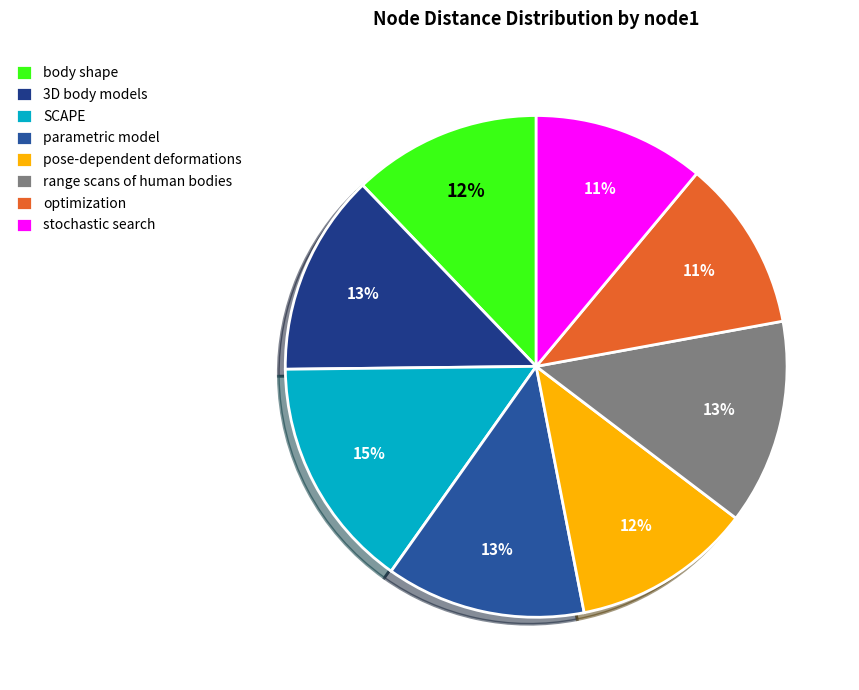

Is there any slice that represents more than half of the pie?

No